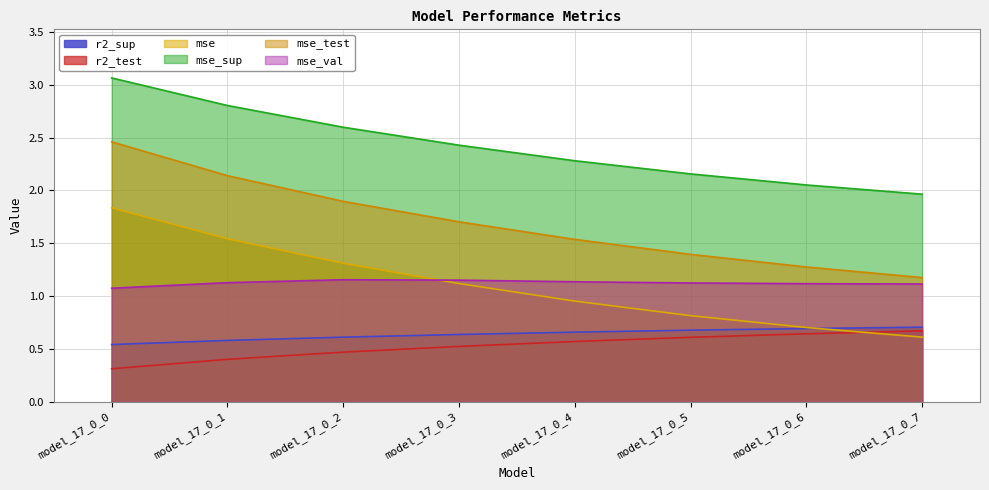

What is the value of the r2_sup point at the 3rd from the left?

0.6